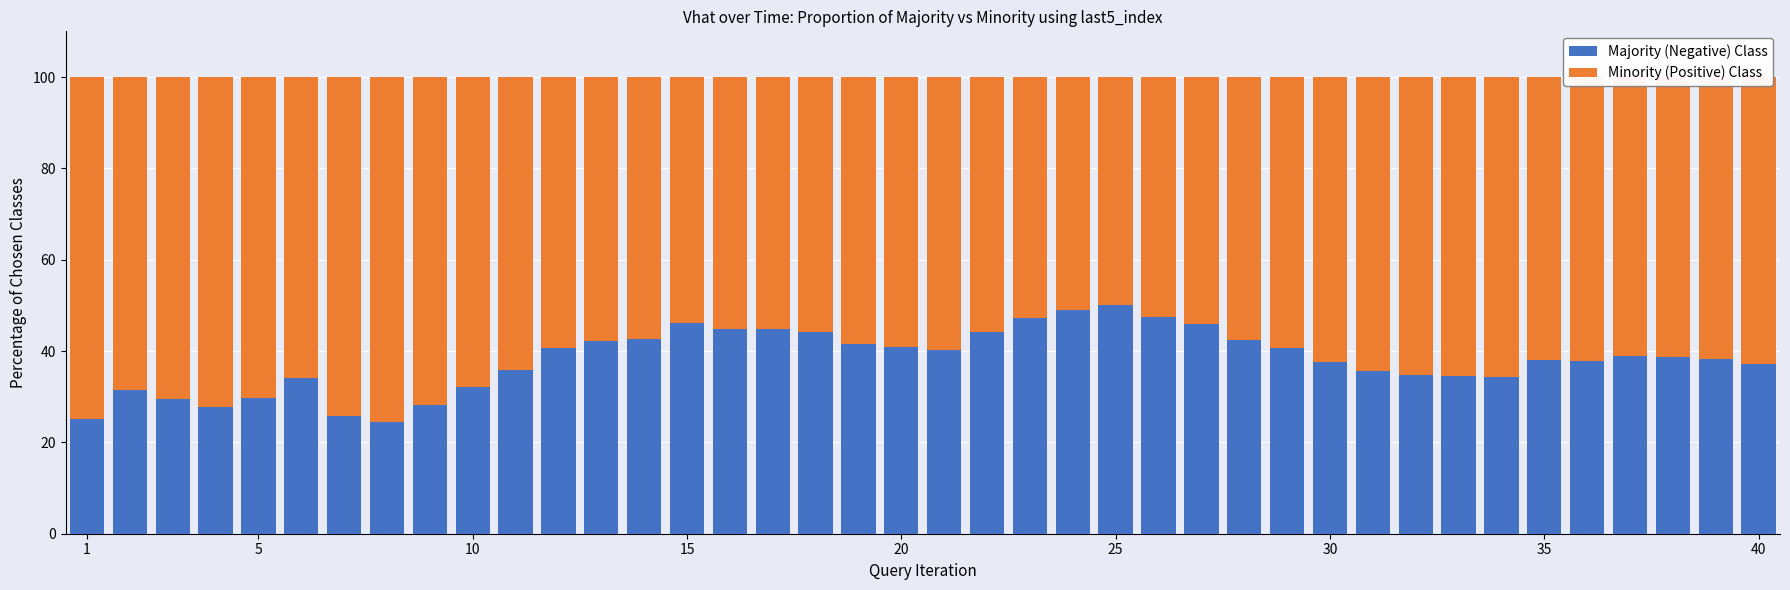

What is the sum of all Majority (Negative) Class values?

1524.5